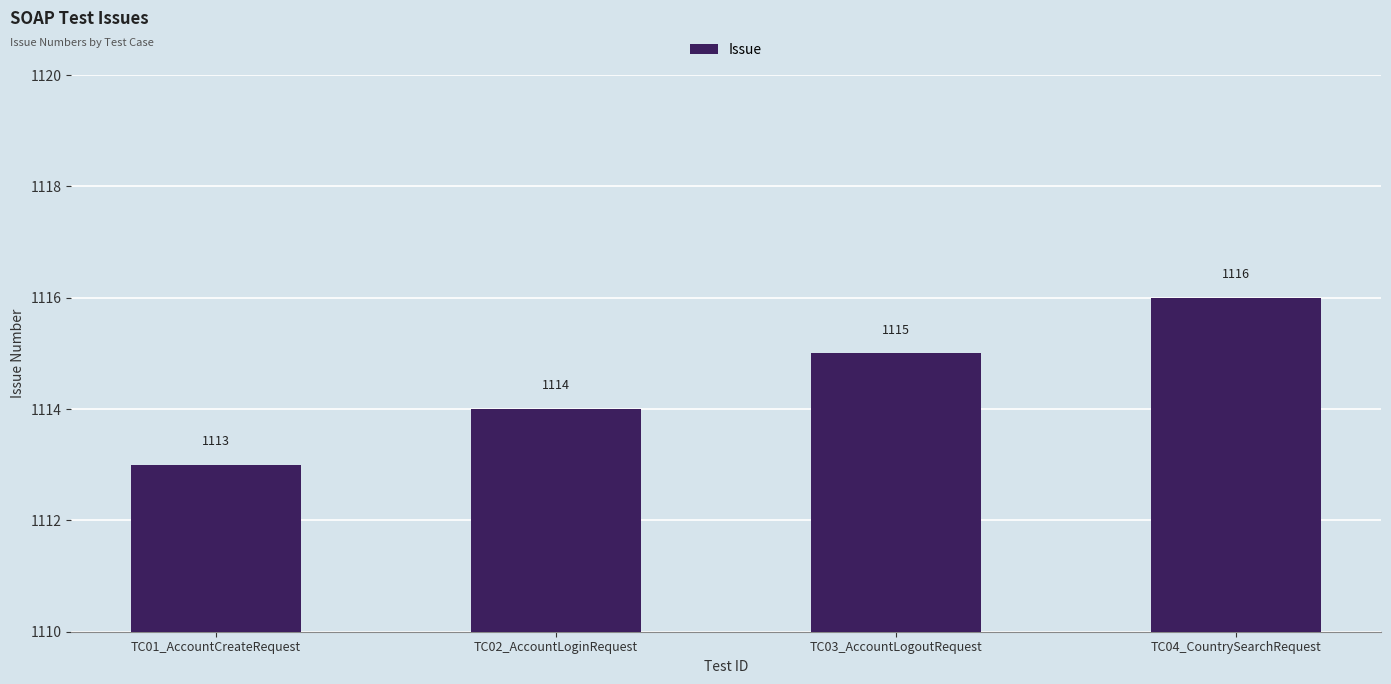

Reading left to right, list all the values displayed in this chart.

TC01_AccountCreateRequest=1113	TC02_AccountLoginRequest=1114	TC03_AccountLogoutRequest=1115	TC04_CountrySearchRequest=1116